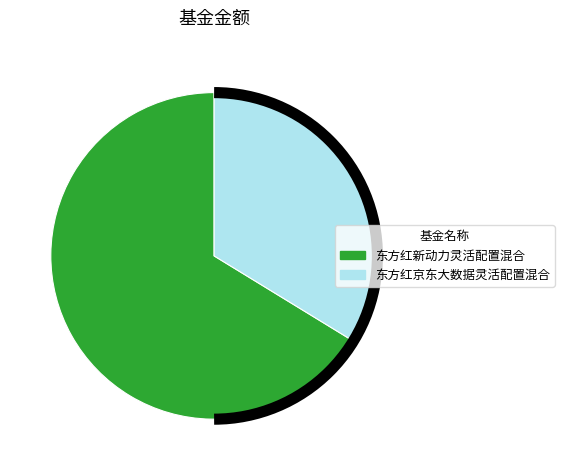

Which slice represents more than half of the pie?

东方红新动力灵活配置混合